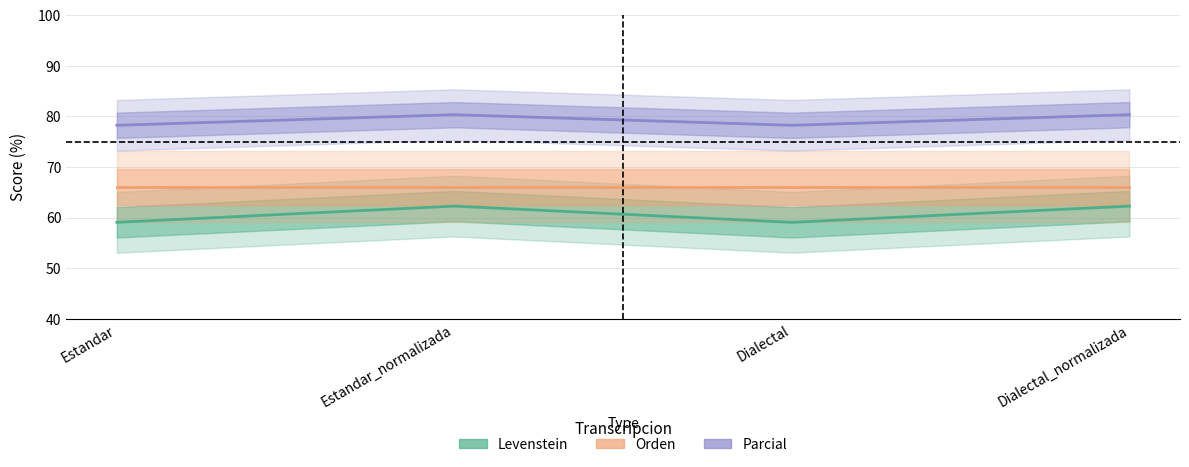

Does the chart have visible grid lines?

Yes